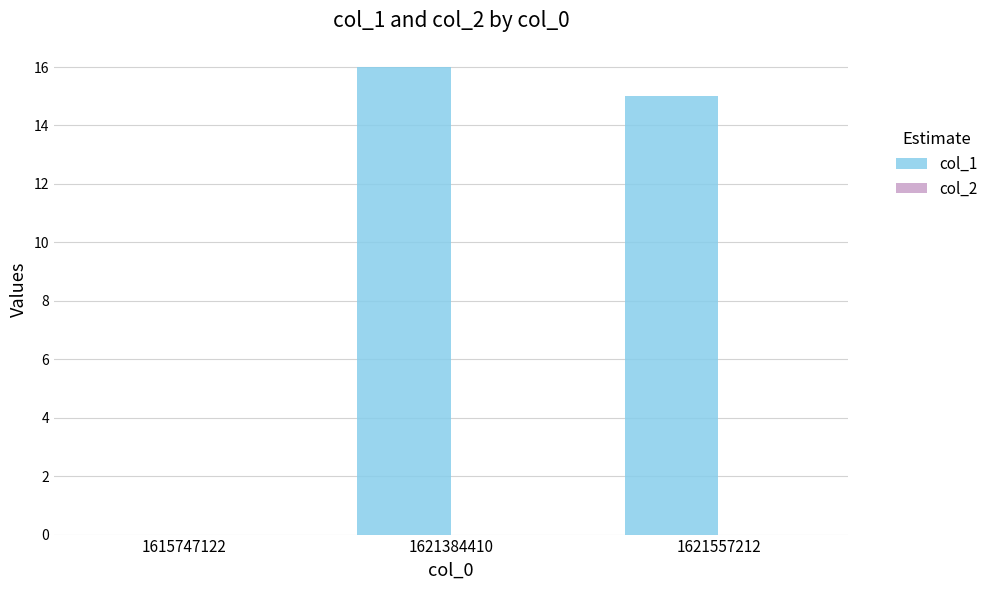

Which has a higher value, 1621557212 or 1615747122?

1621557212